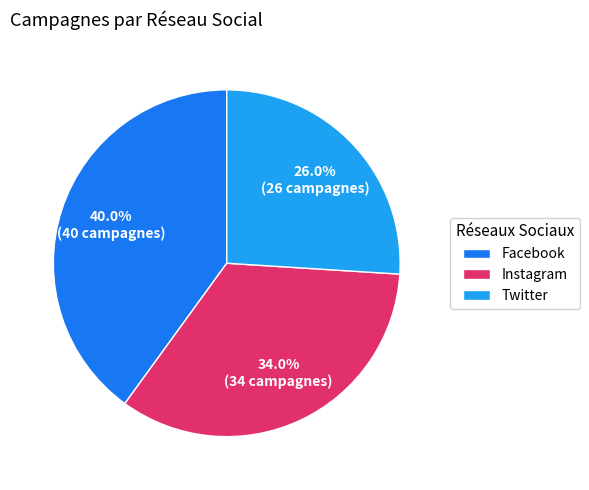

To the nearest percent, what is the difference between the Facebook and Twitter slice percentages?

14%